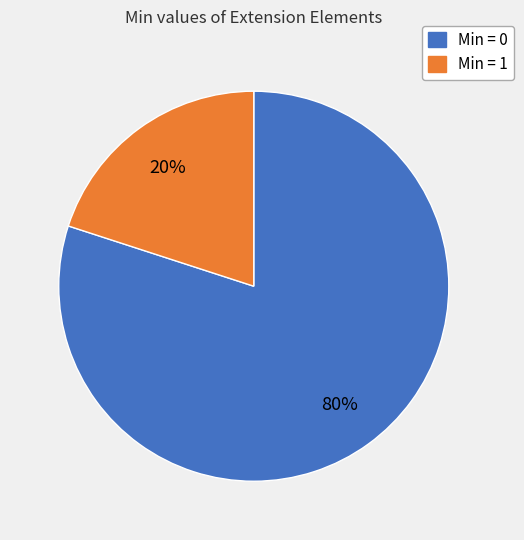

To the nearest percent, what is the difference between the largest and smallest slice percentages?

60%